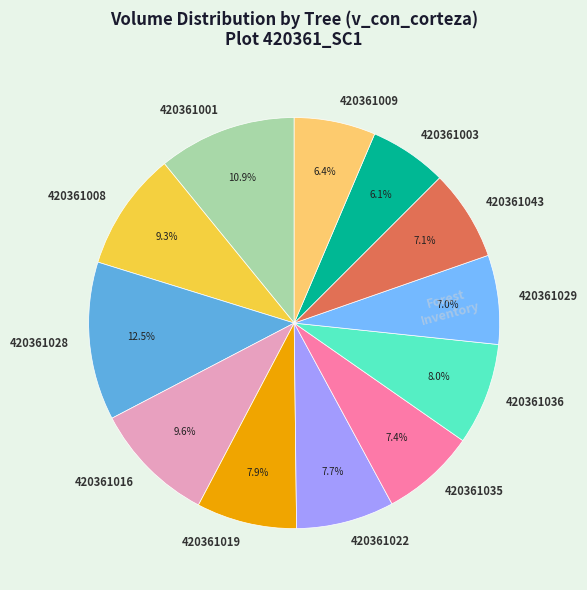

Does any single category account for the majority?

No